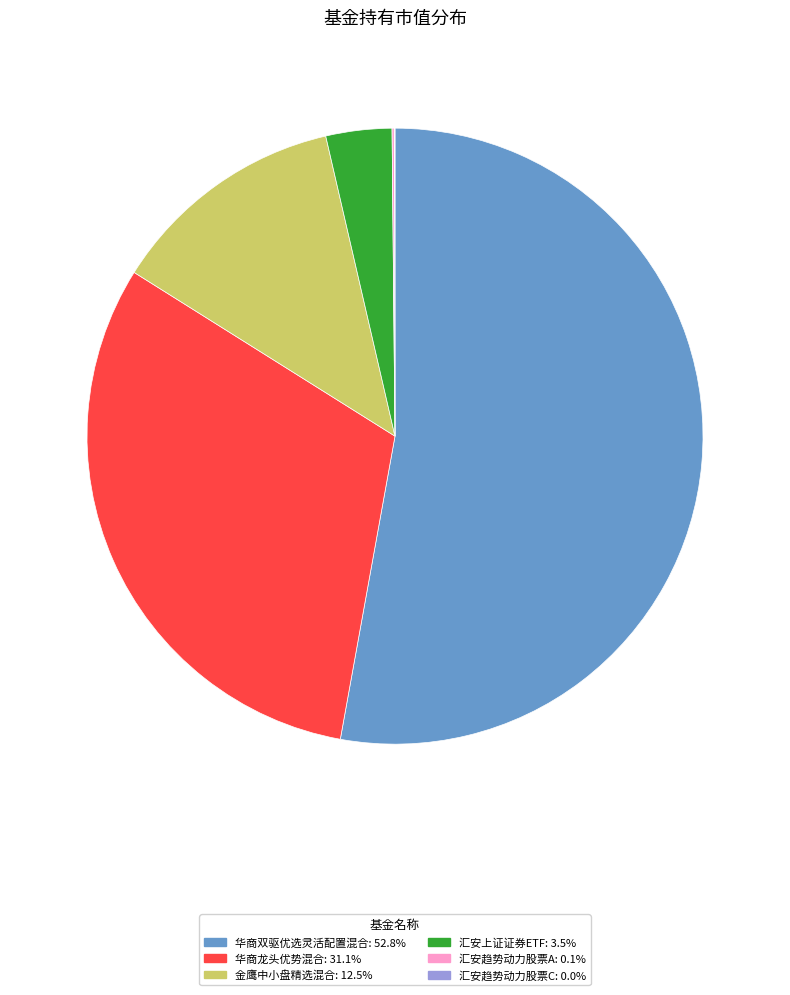

Is there any slice that represents more than half of the pie?

Yes